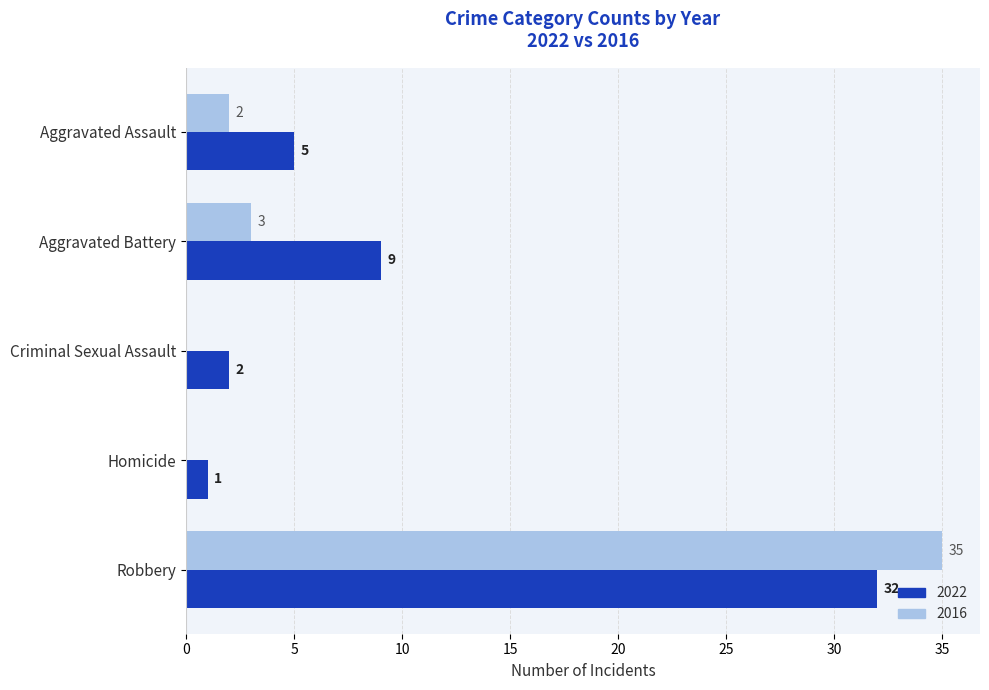

True or false: 2016 has a value of -14 at Homicide.

False